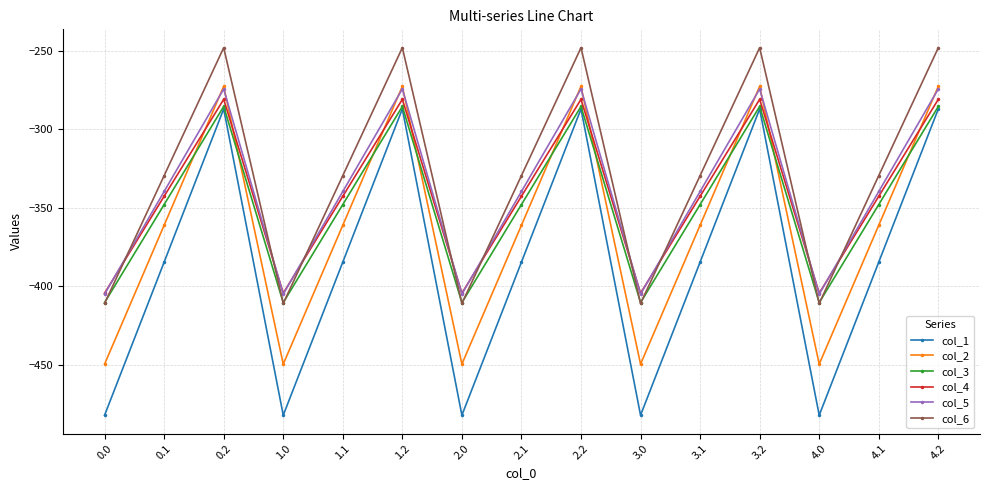

What is the approximate value of col_3 at 1.0?

-410.3